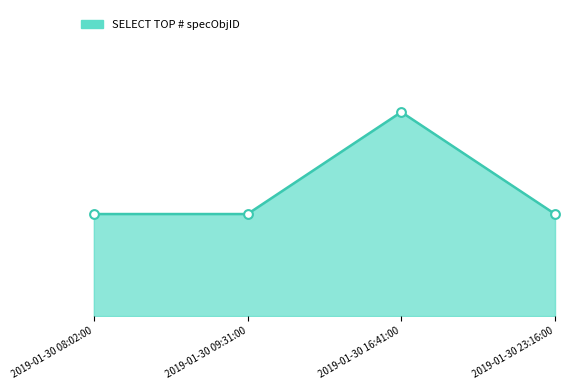

Between 2019-01-30 16:41:00 and 2019-01-30 08:02:00, which is larger?

2019-01-30 16:41:00